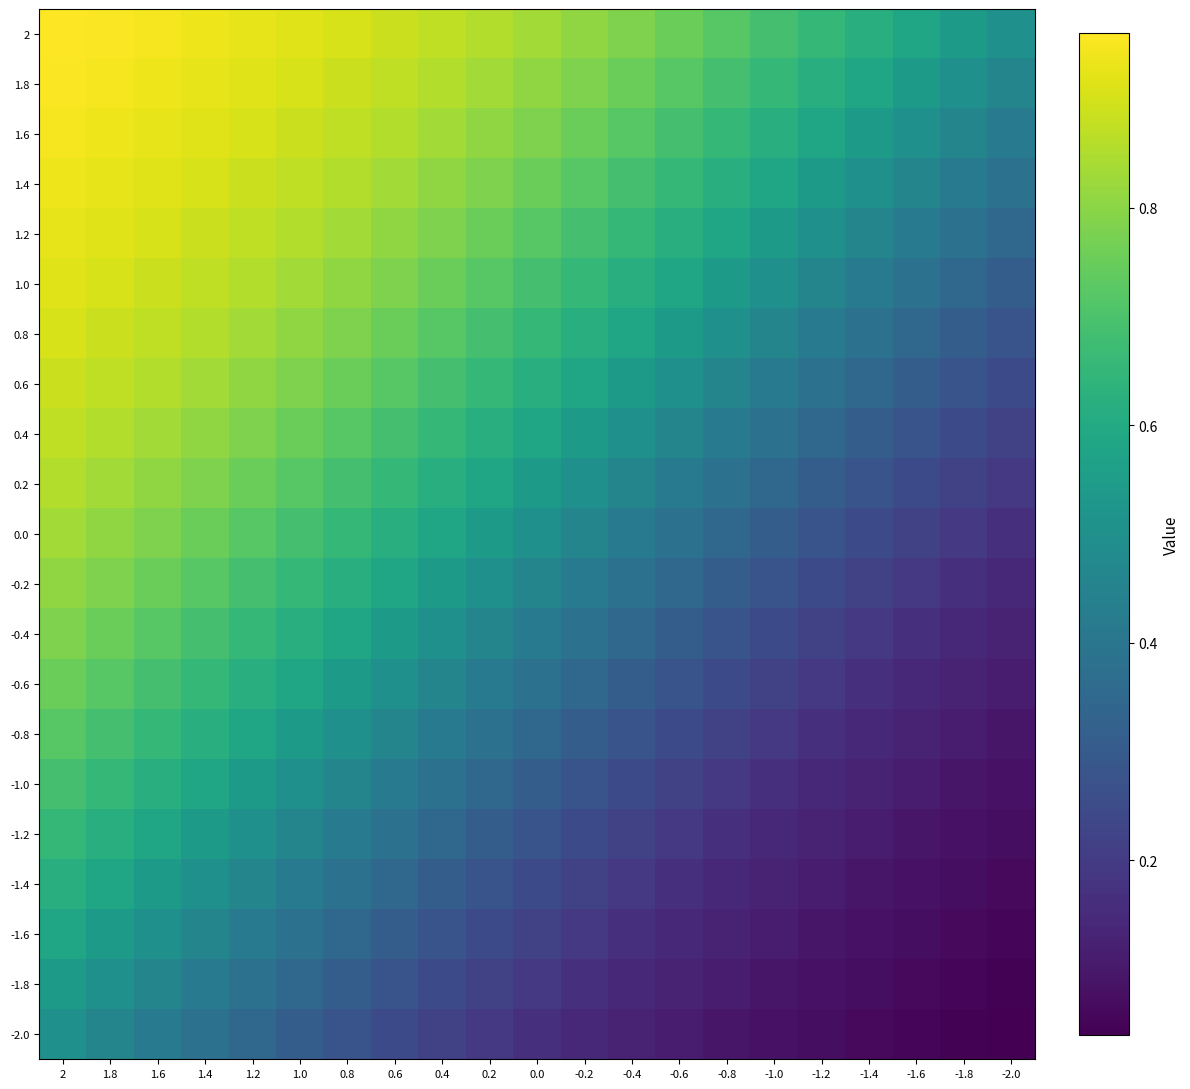

At 2, list the series in order from smallest to largest.

-2.0, -1.8, -1.6, -1.4, -1.2, -1.0, -0.8, -0.6, -0.4, -0.2, 0.0, 0.2, 0.4, 0.6, 0.8, 1.0, 1.2, 1.4, 1.6, 1.8, 2